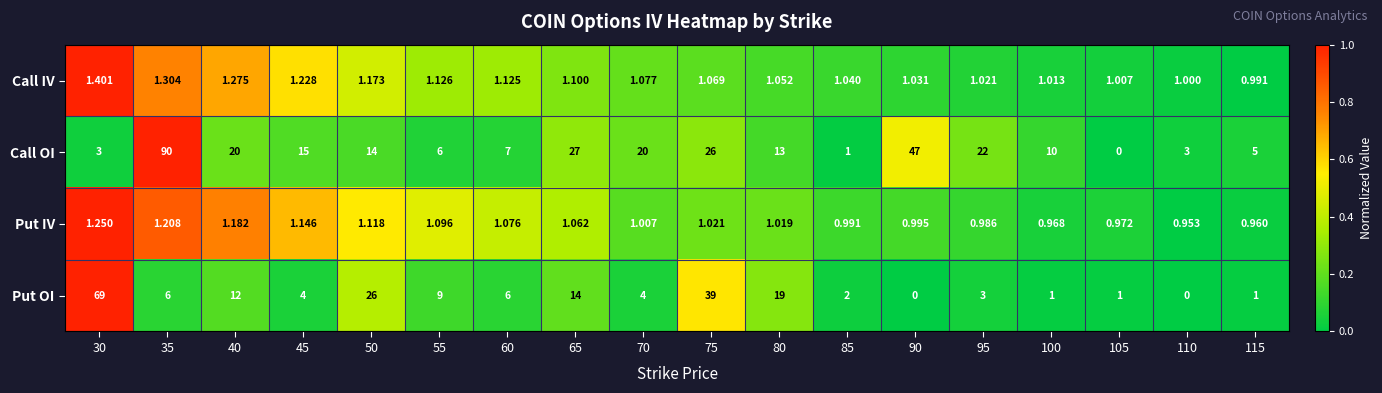

Which series has the largest total across all categories?

Call OI